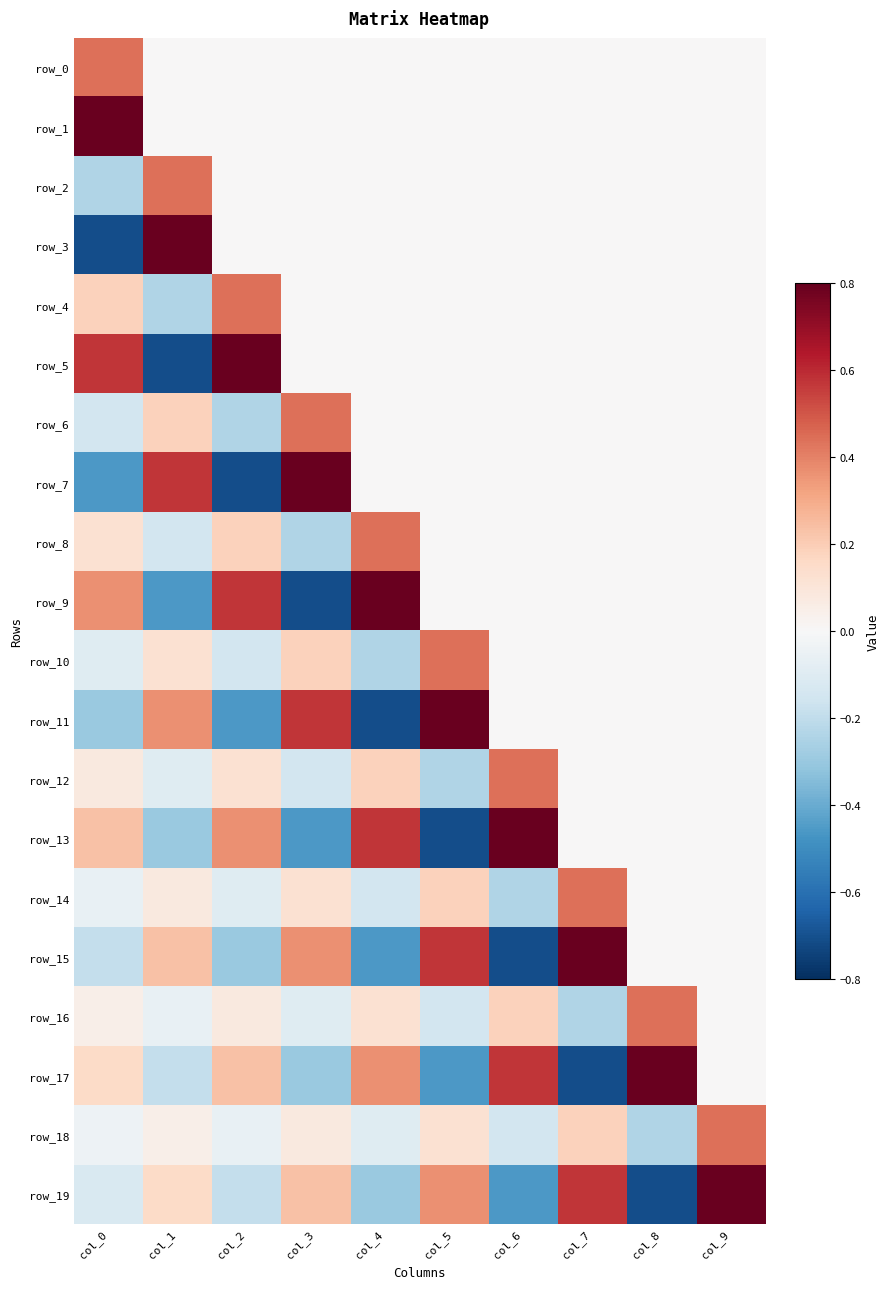

Between col_7 and col_8, which series saw the biggest shift?

row_17